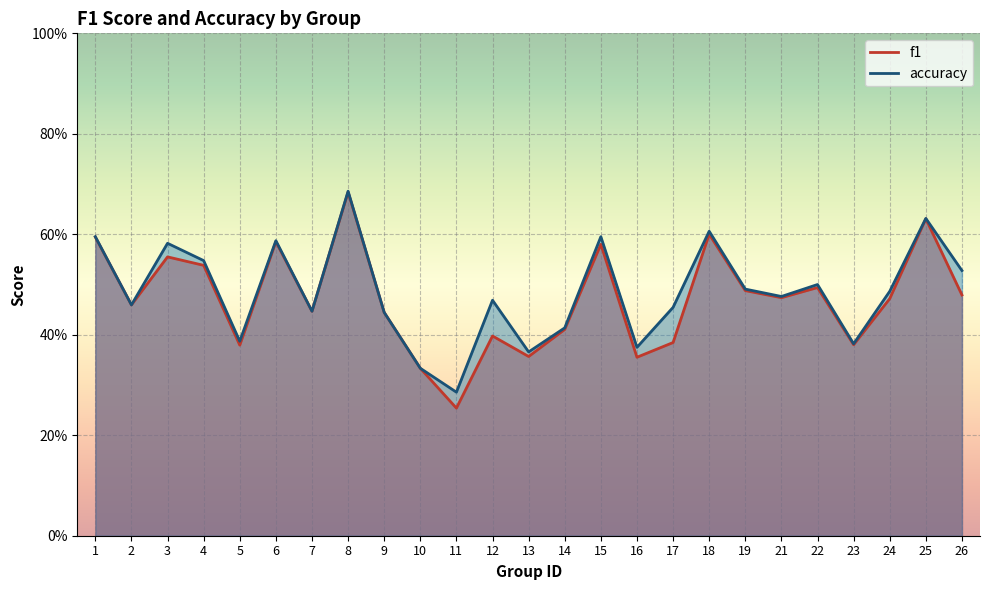

What is the difference between the maximum and second lowest values in the accuracy series?

0.4